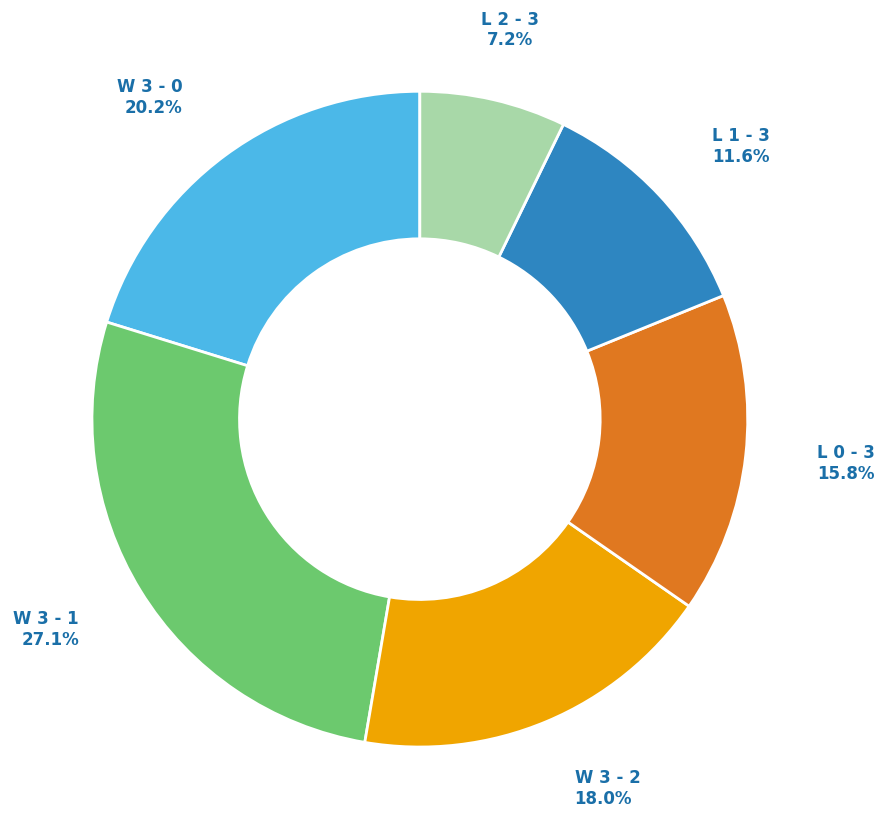

Does any single category account for the majority?

No